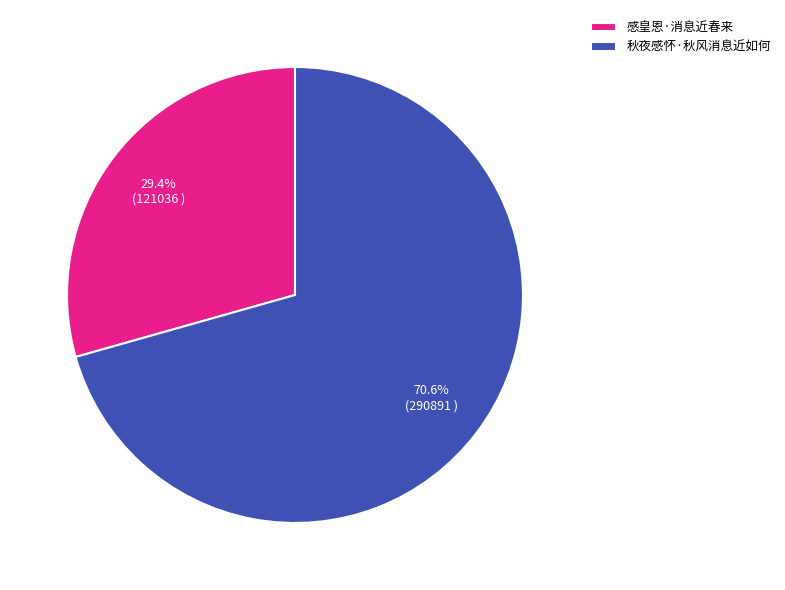

What is the smallest slice in the pie chart?

感皇恩·消息近春来